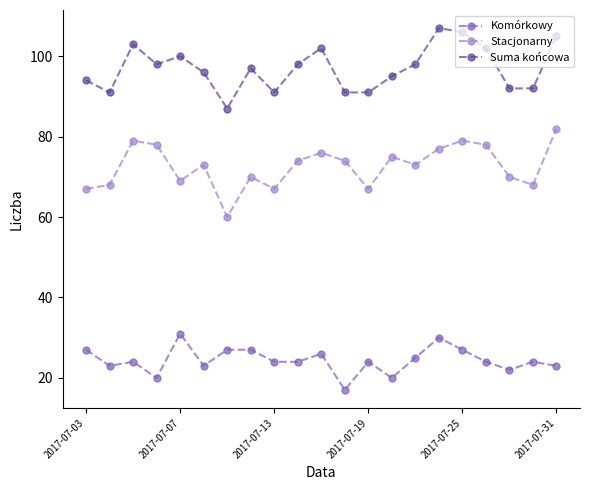

List the series in order of their overall mean, lowest first.

Komórkowy, Stacjonarny, Suma końcowa